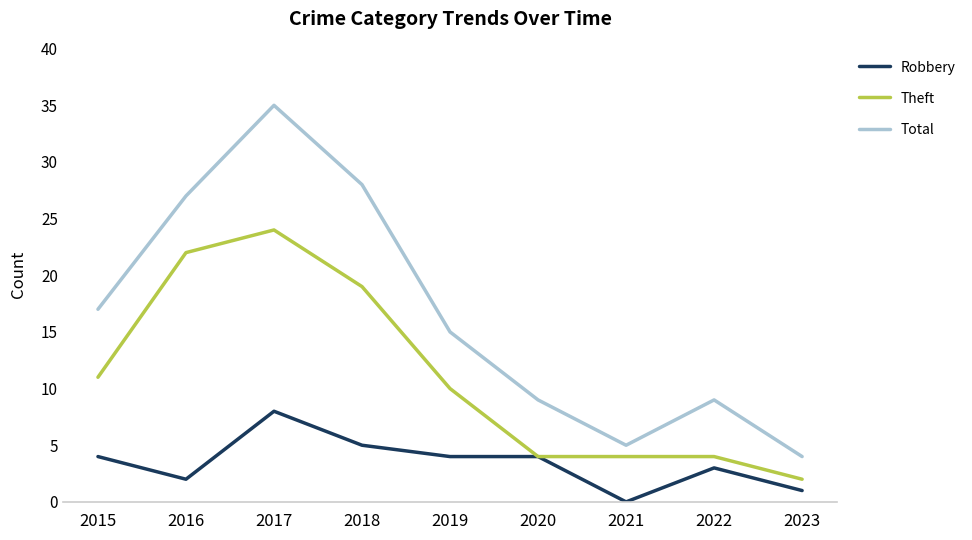

Reading left to right, transcribe all the data shown in this chart.

Robbery: 2015=4	2016=2	2017=8	2018=5	2019=4	2020=4	2021=0	2022=3	2023=1
Theft: 2015=11	2016=22	2017=24	2018=19	2019=10	2020=4	2021=4	2022=4	2023=2
Total: 2015=17	2016=27	2017=35	2018=28	2019=15	2020=9	2021=5	2022=9	2023=4